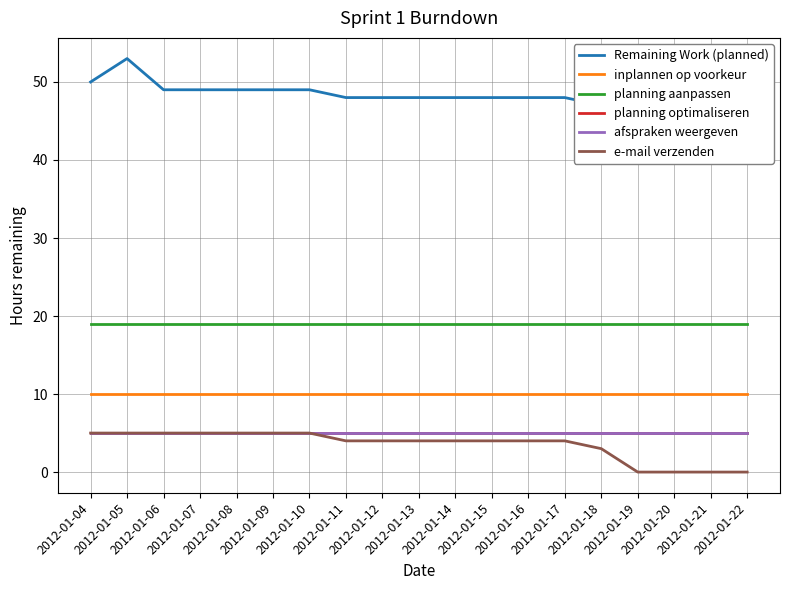

At how many categories does at least one series exceed 20?

19